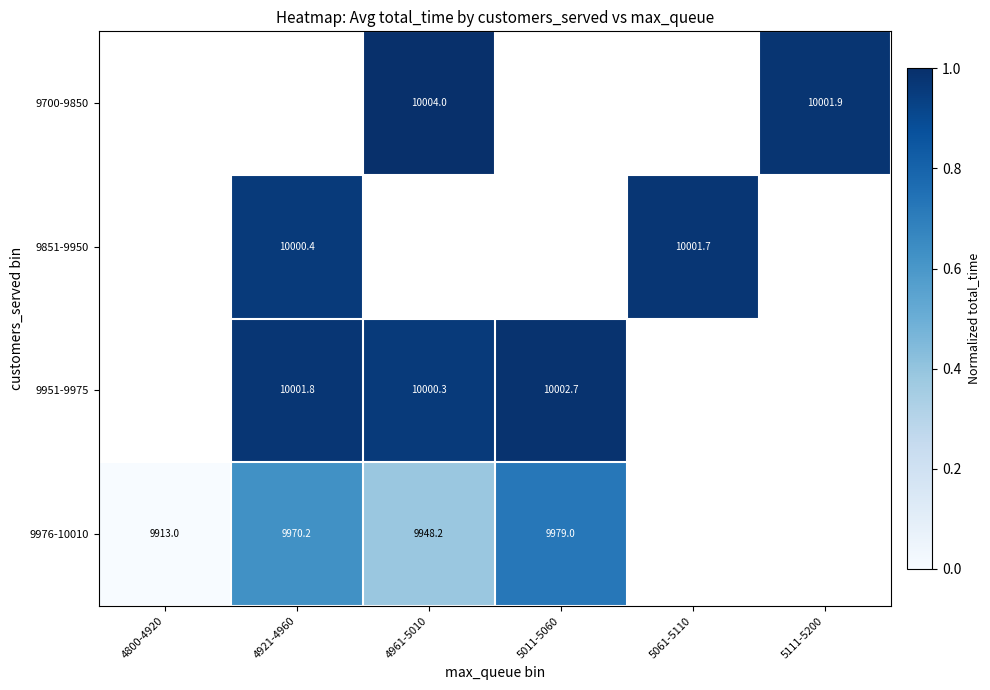

The value of 9700-9850 at 5111-5200 is 10001.9. True or false?

True